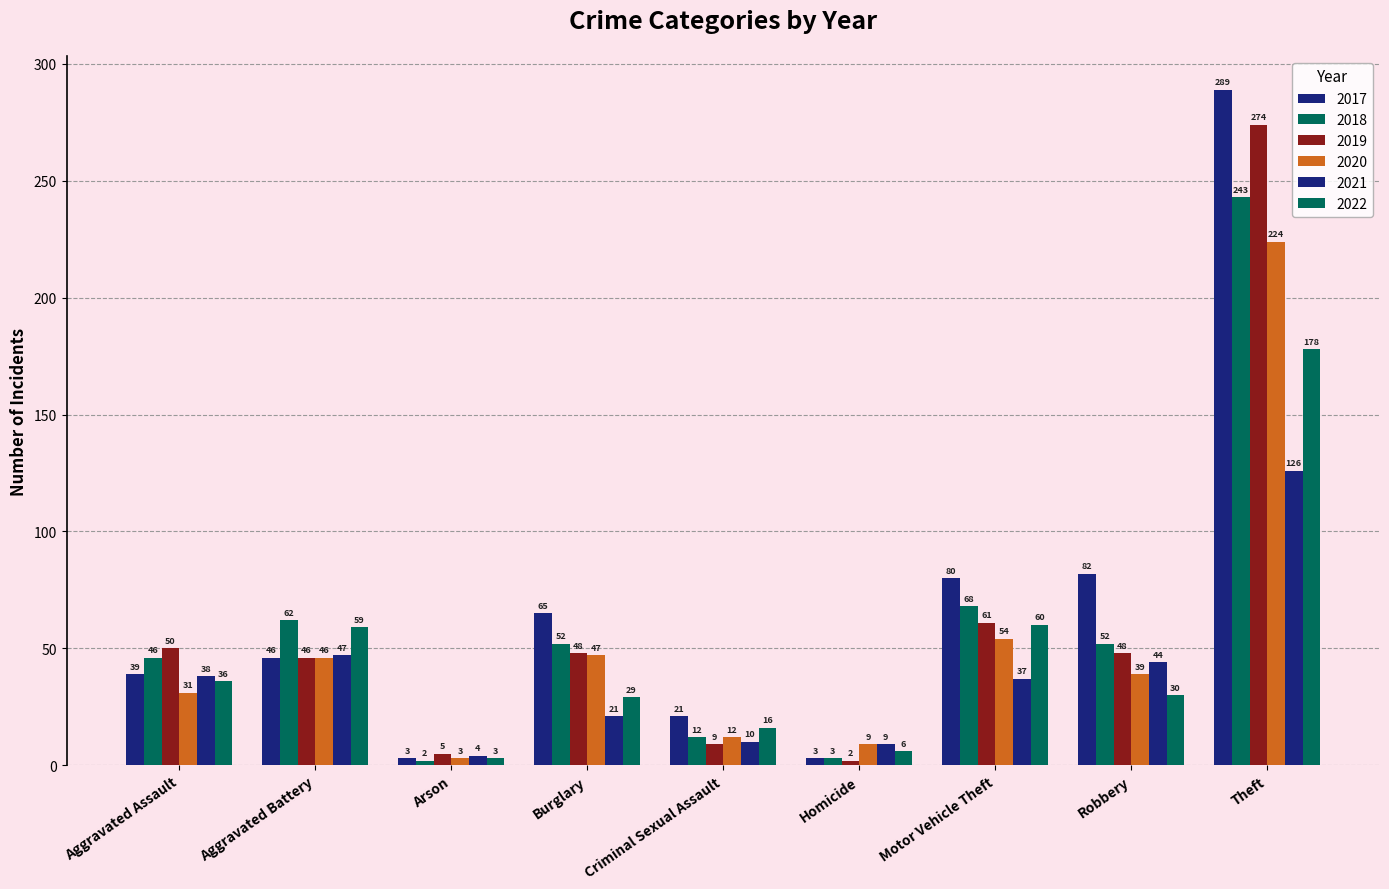

What is the difference between the 2017 values at Aggravated Battery and Burglary?

19